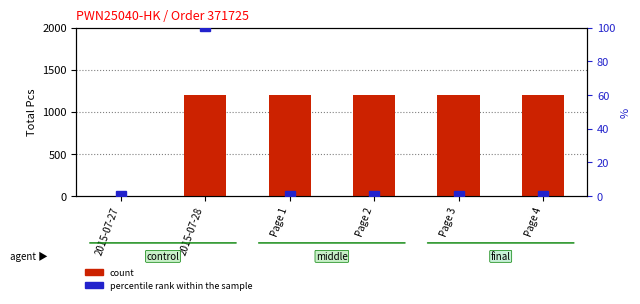

The count series shows 0.0 at 2015-07-27. True or false?

True